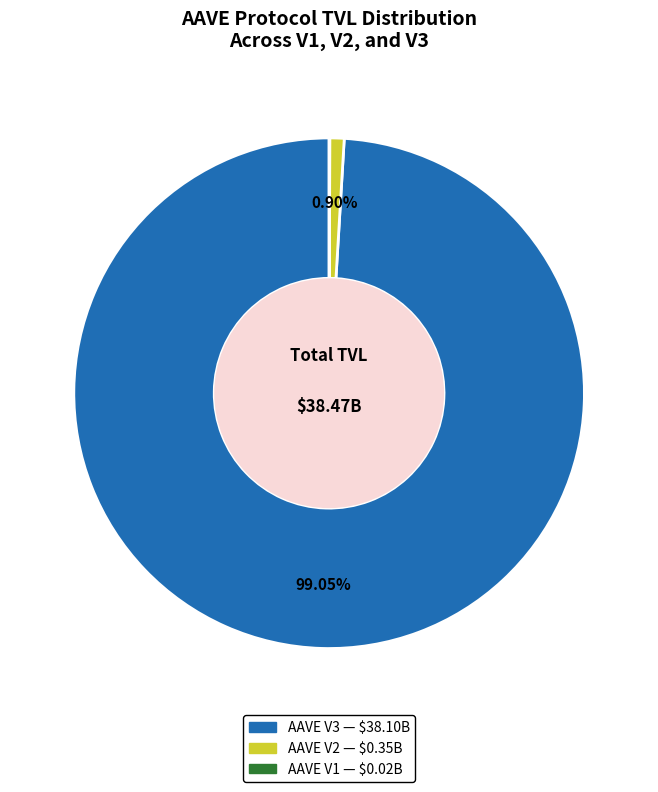

To the nearest percent, what percentage of the pie is AAVE V2?

1%